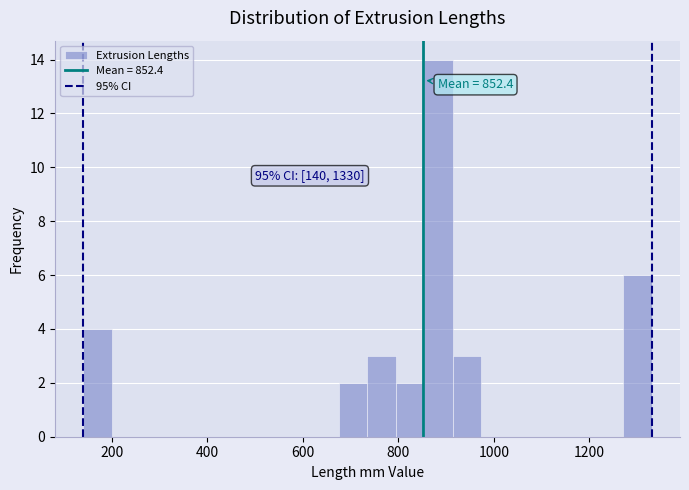

Read against the x-axis, roughly where is the centre of the tallest bar?

880